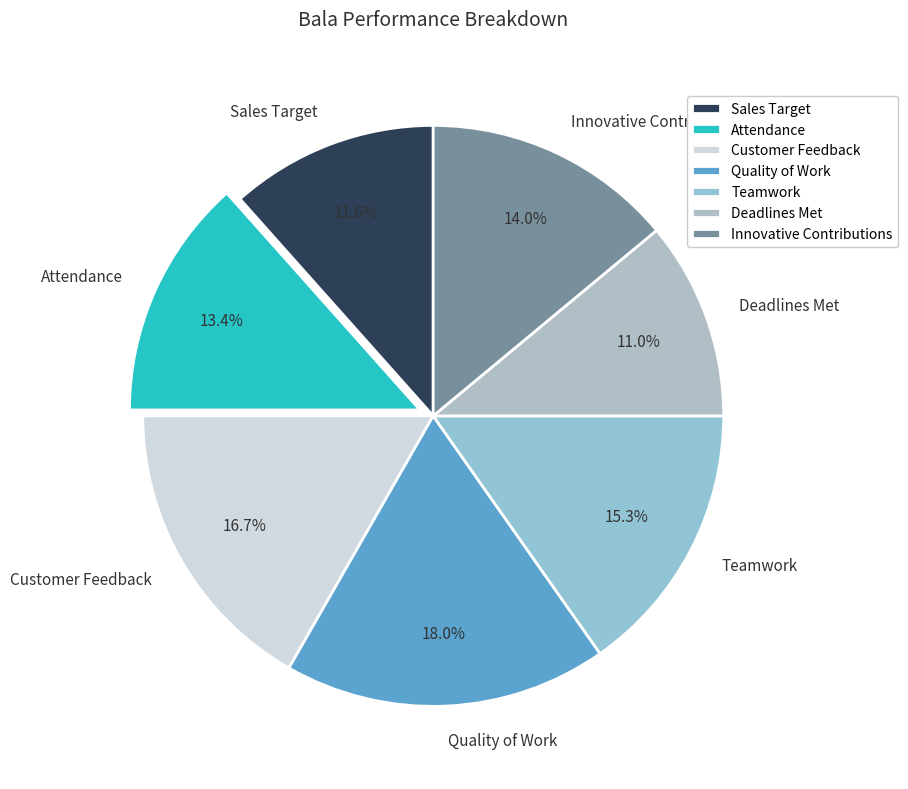

Count the number of slices in the pie.

7